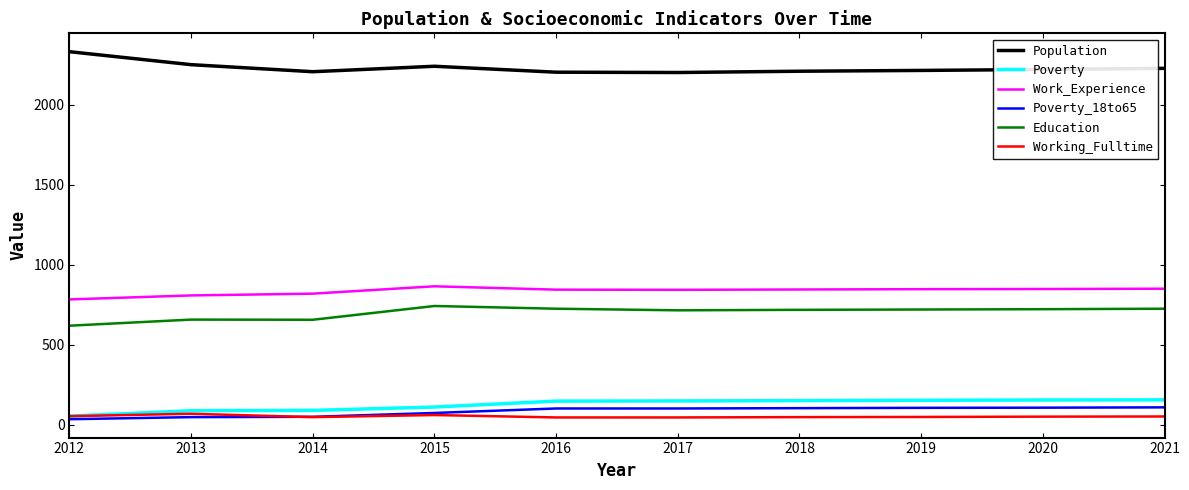

Which label corresponds to the largest value in the chart?

2012